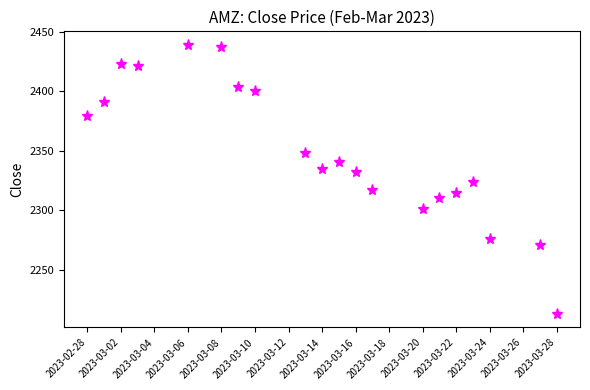

What is the value of the 2nd point from the left?

2391.2